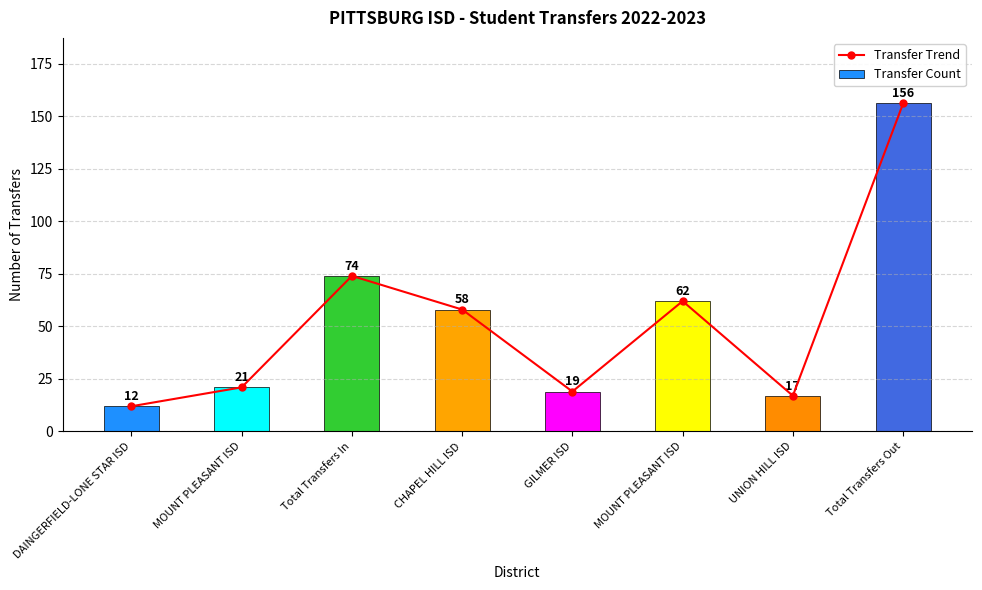

Reading right to left, transcribe all the data shown in this chart.

Transfer Trend: 156	17	62	19	58	74	21	12
Transfer Count: 156	17	62	19	58	74	21	12